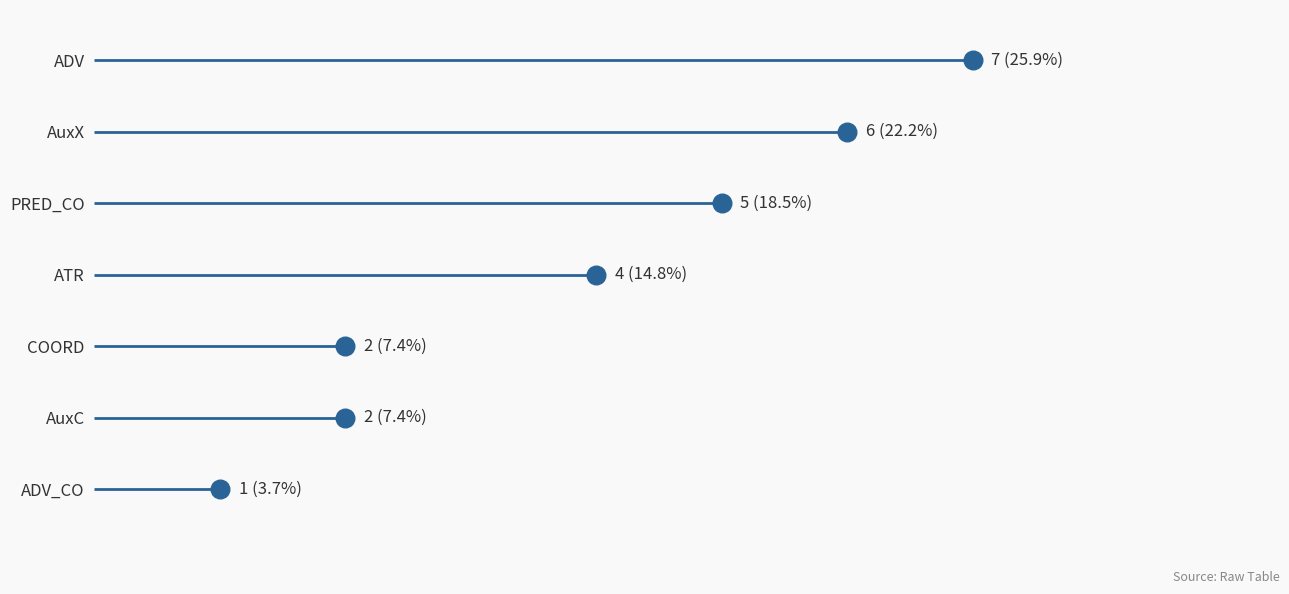

What is the change in value from ADV to PRED_CO?

-2